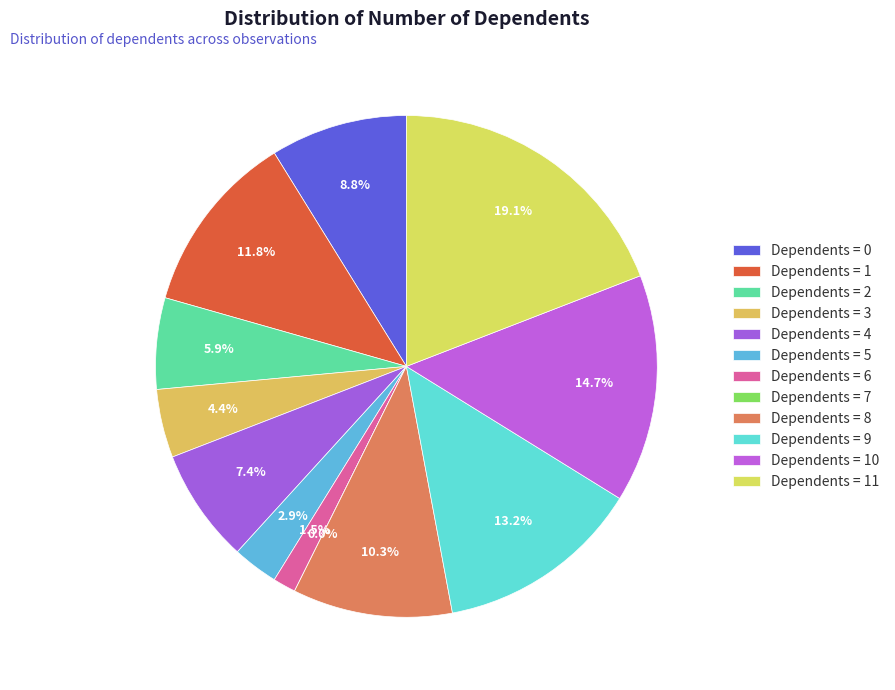

To the nearest percent, what is the difference between the largest and smallest slice percentages?

19%